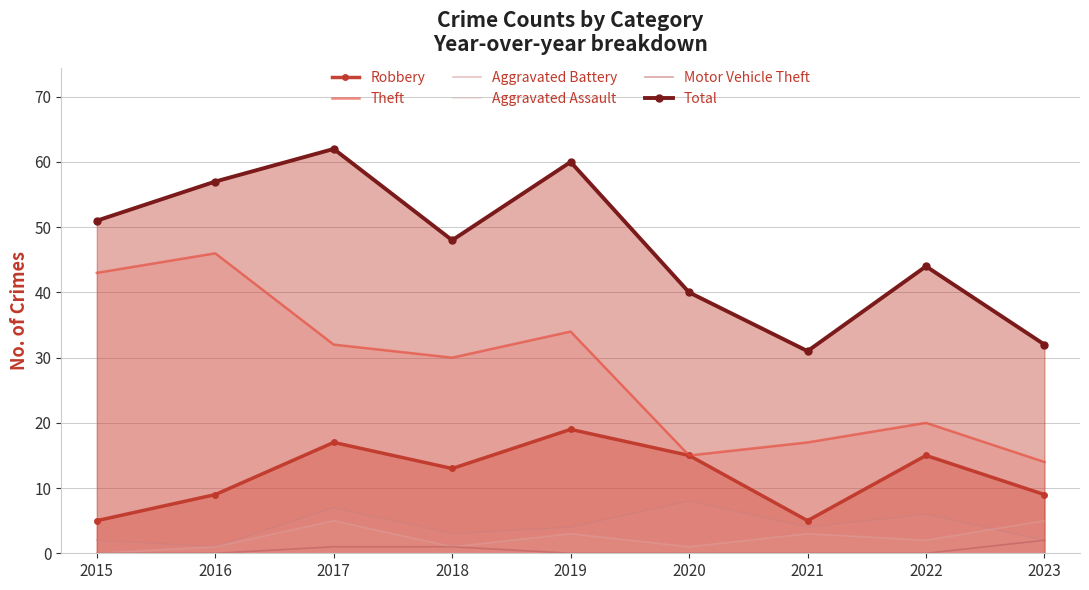

What is the sum of all Total values?

425